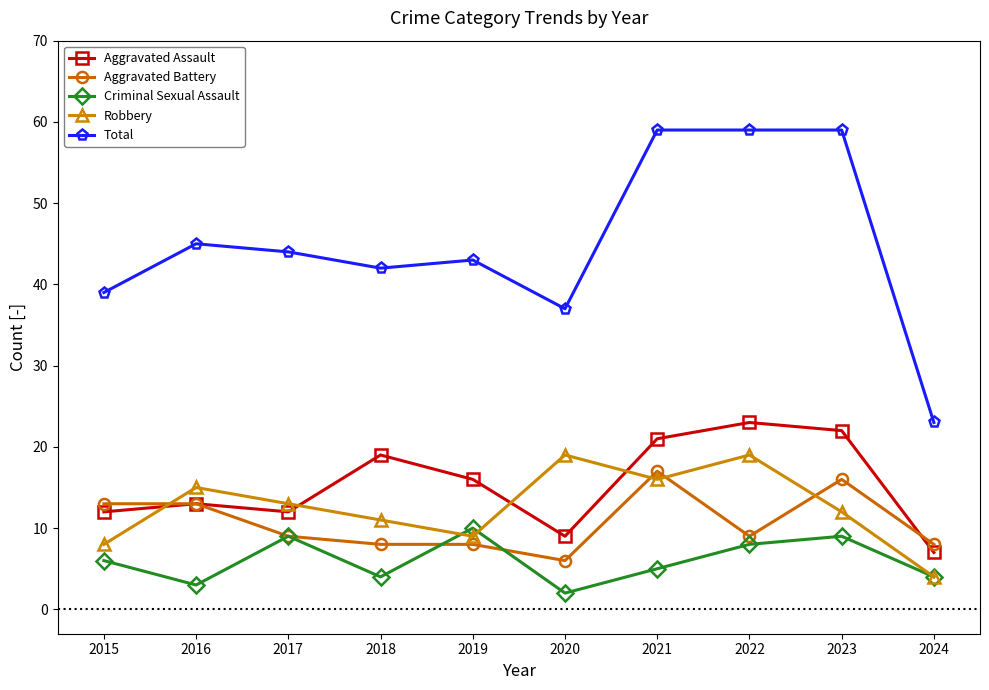

What is the difference between the maximum and minimum values in the Total series?

36